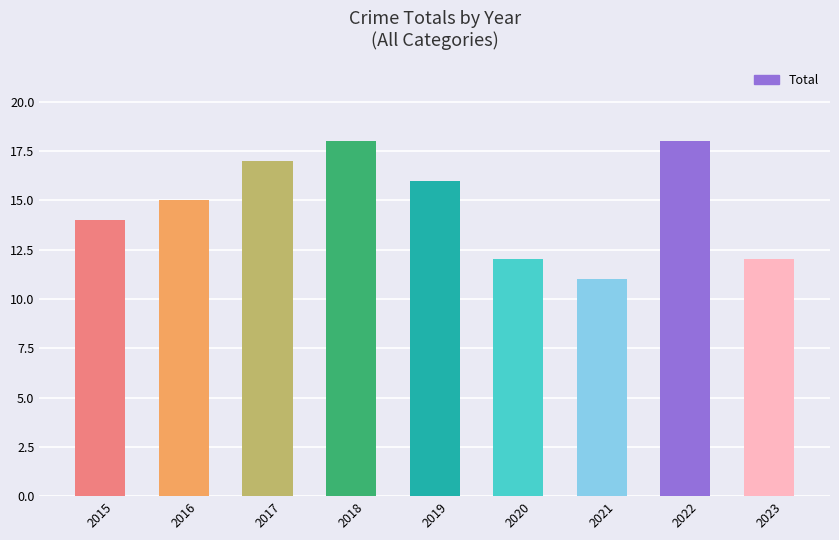

Between 2020 and 2018, which is larger?

2018